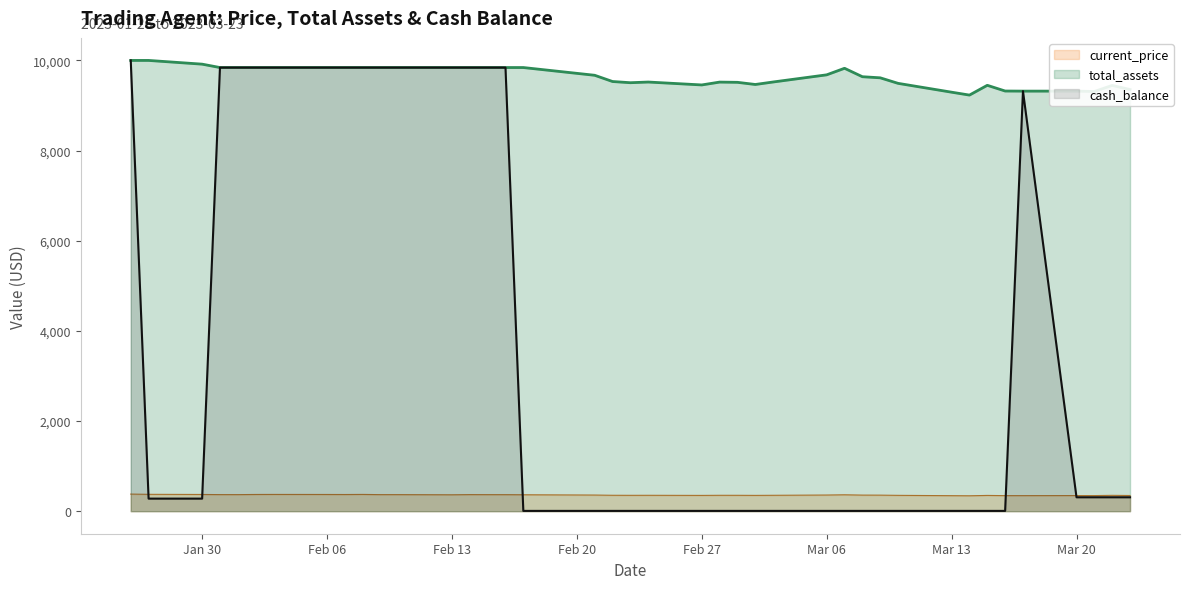

At how many categories does at least one series exceed 6110?

40